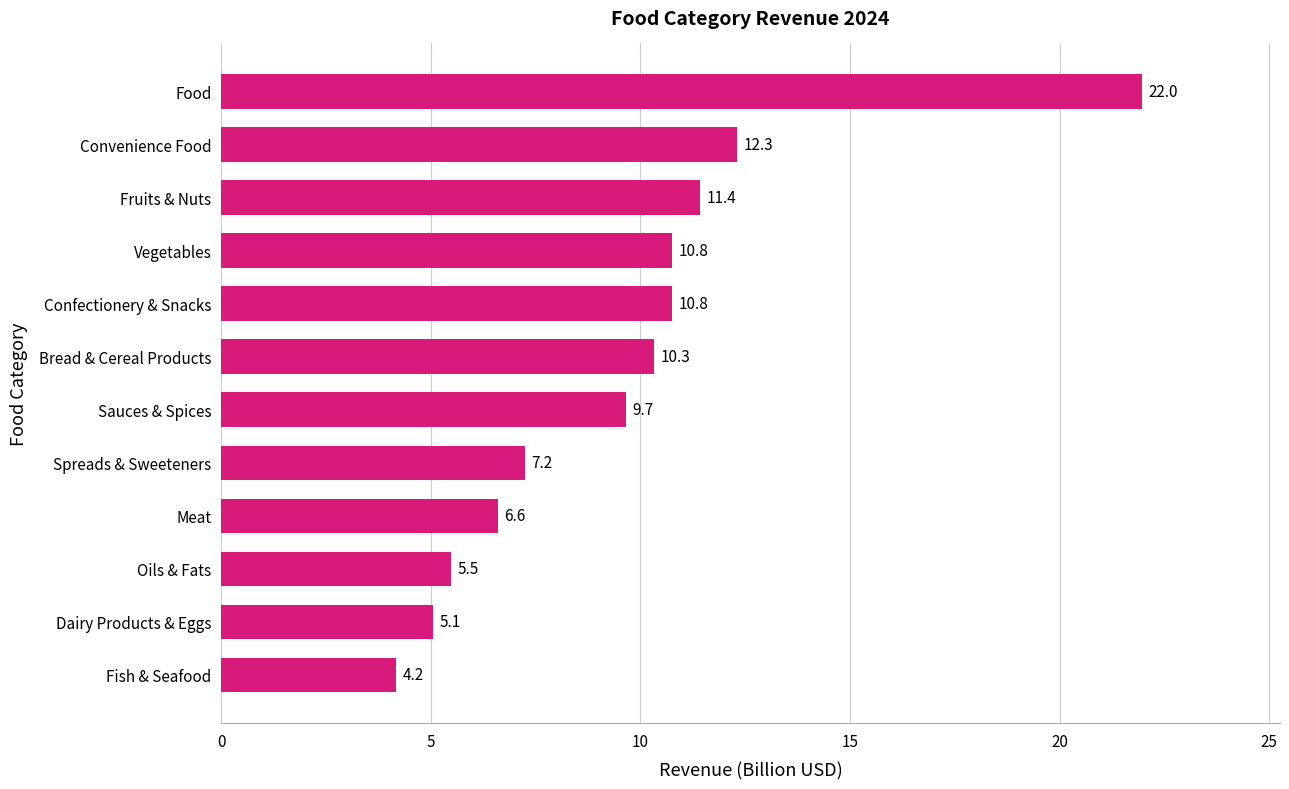

What is the smallest value displayed?

4.2